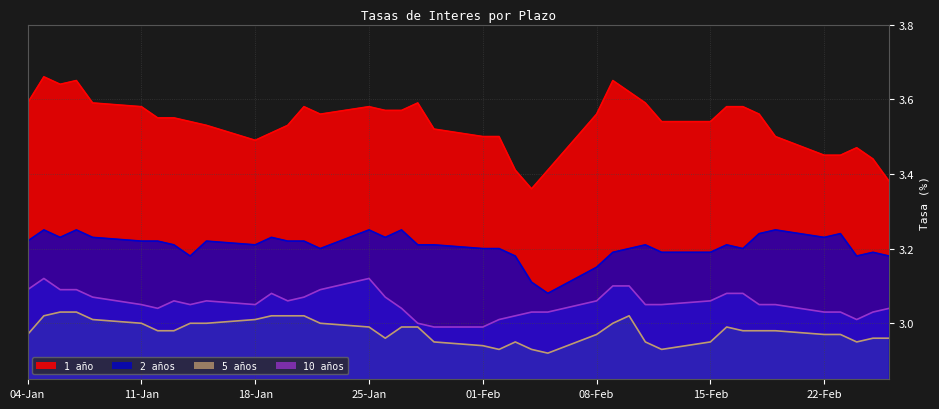

The 10 años series shows 1.0 at 17-02-2016. True or false?

False